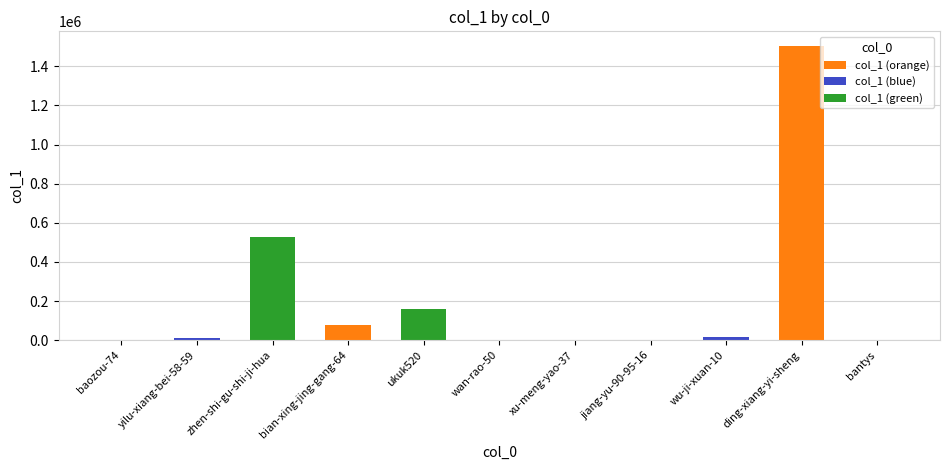

Between ukuk520 and wu-ji-xuan-10, which is larger?

ukuk520